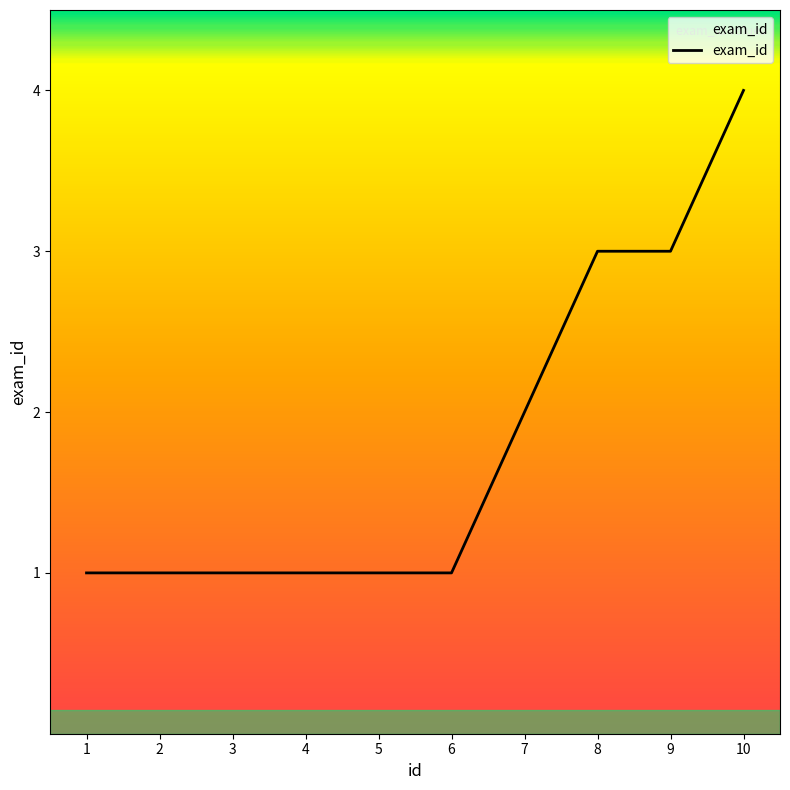

What is the greatest value displayed?

4